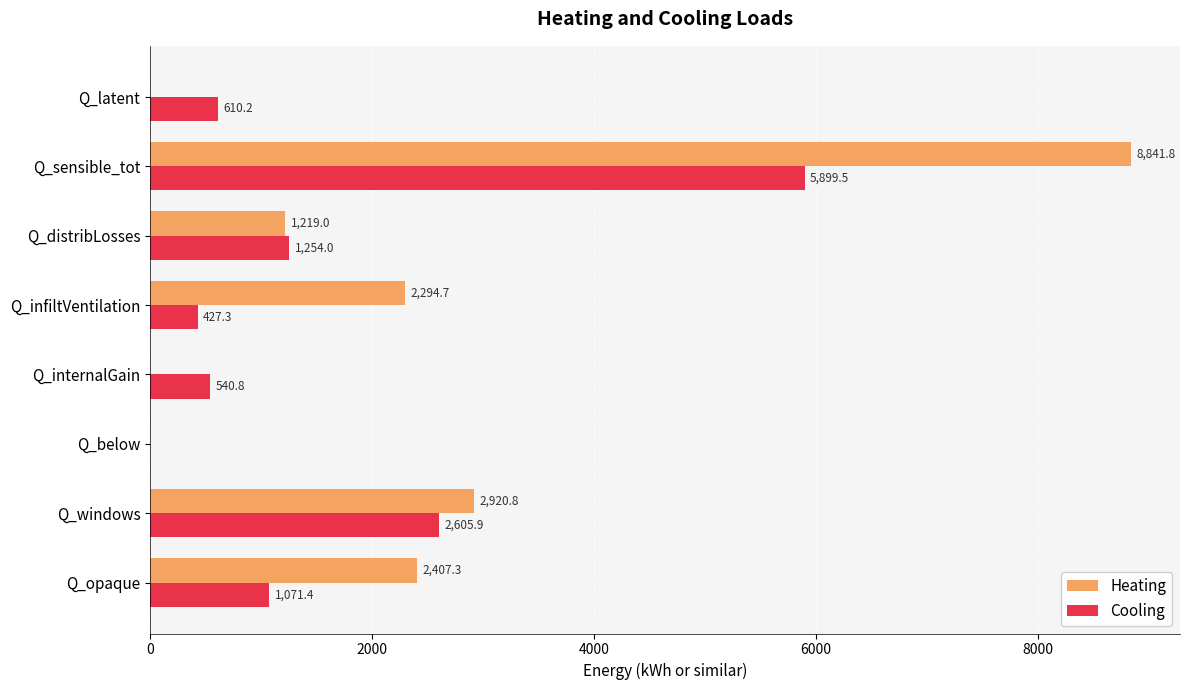

True or false: Heating has a value of -5308.6 at Q_latent.

False